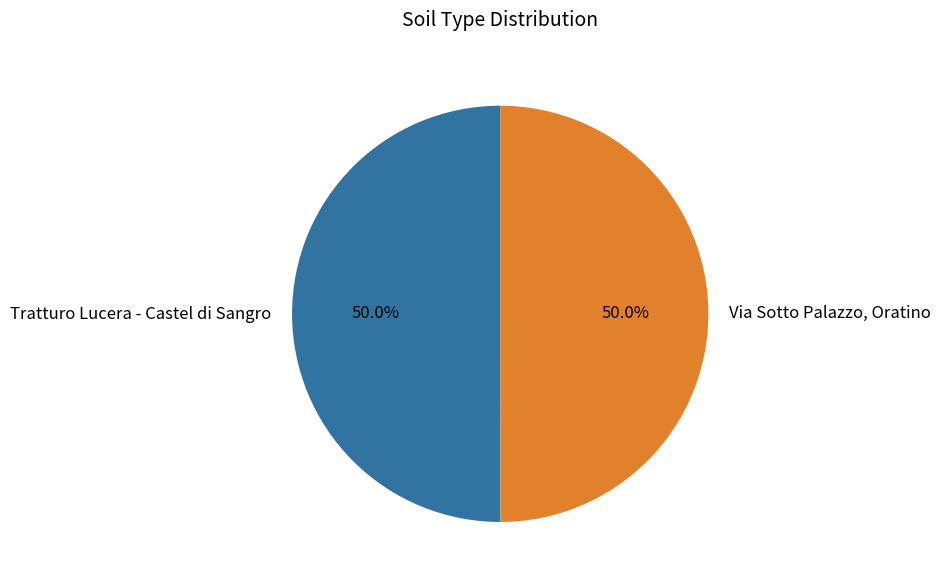

Count the number of slices in the pie.

2